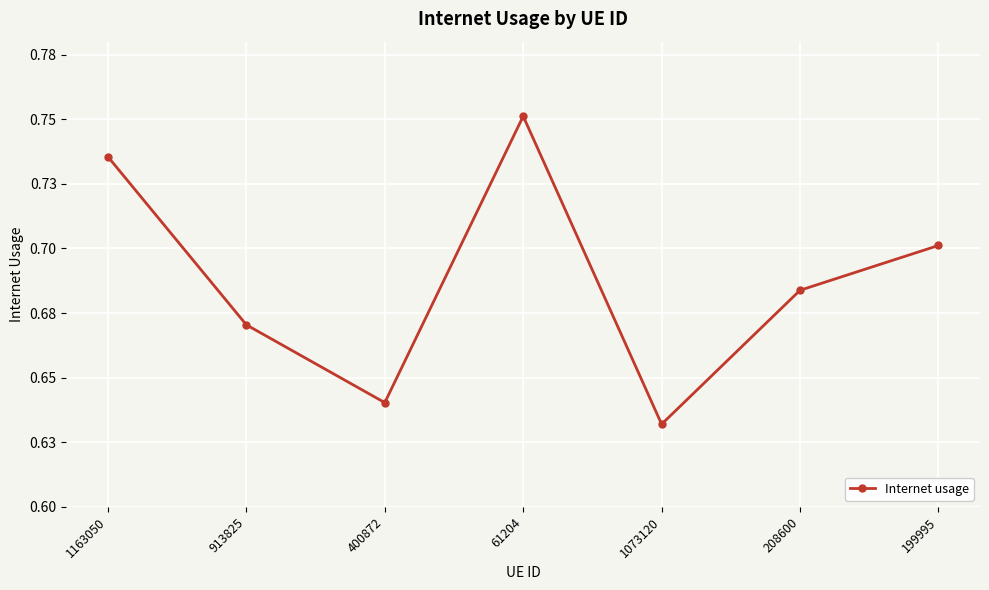

What is the difference between the maximum and minimum values?

0.1